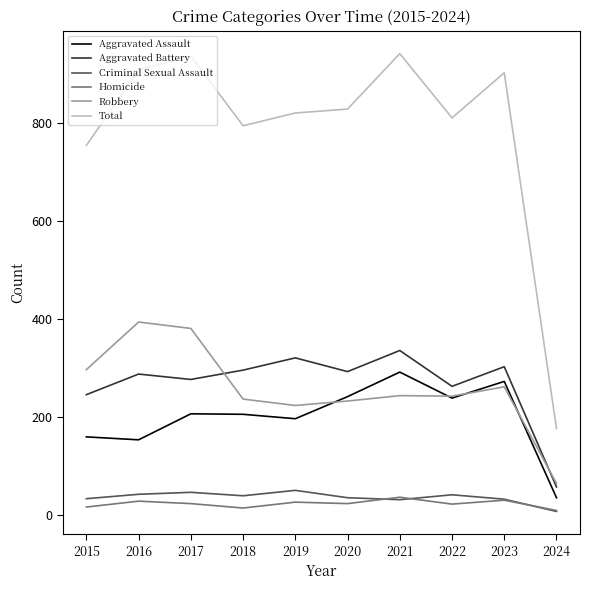

What is the total value across all series at 2019?

1640